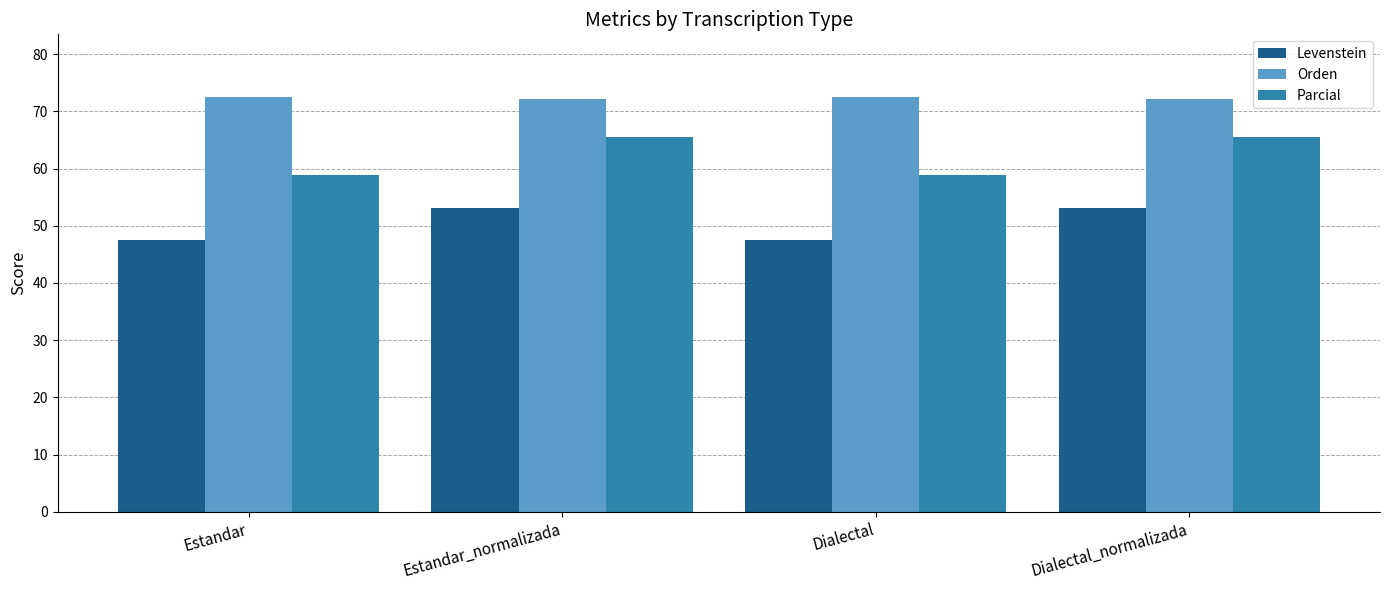

The Levenstein series shows 47.6 at Dialectal. True or false?

True